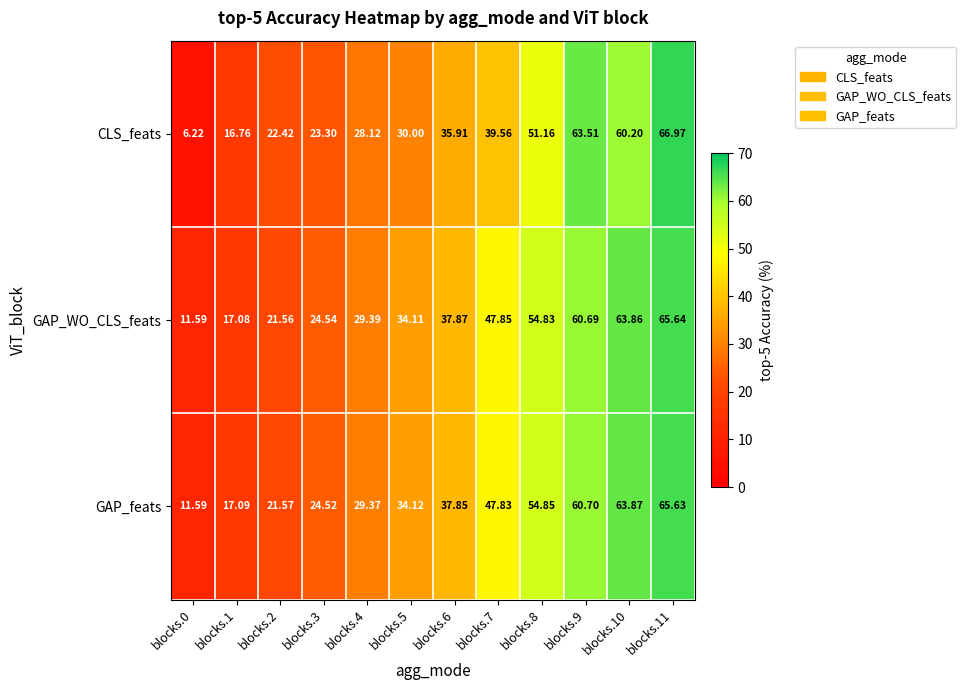

Rank the series by their maximum value, from lowest to highest.

GAP_feats, GAP_WO_CLS_feats, CLS_feats